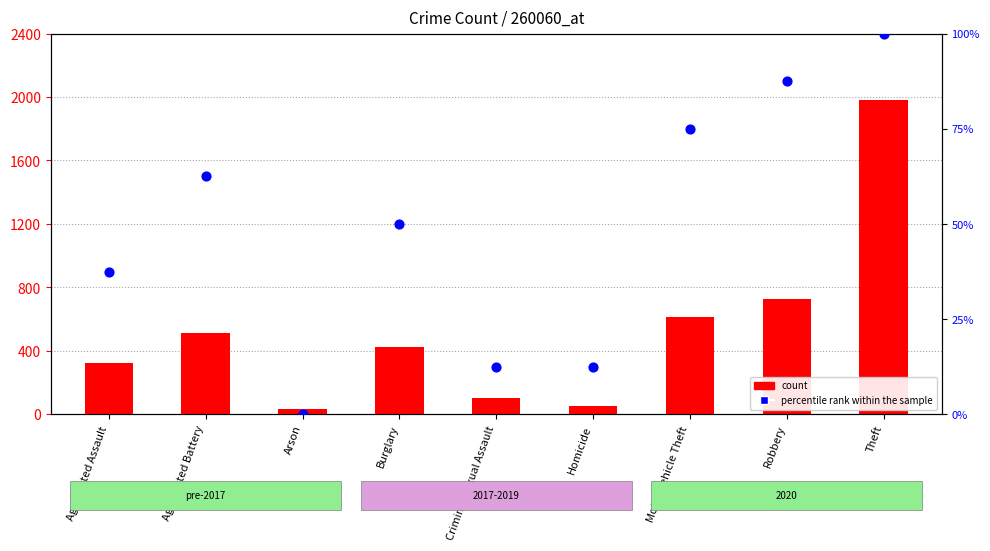

What are all the series names shown in the legend?

count, percentile rank within the sample